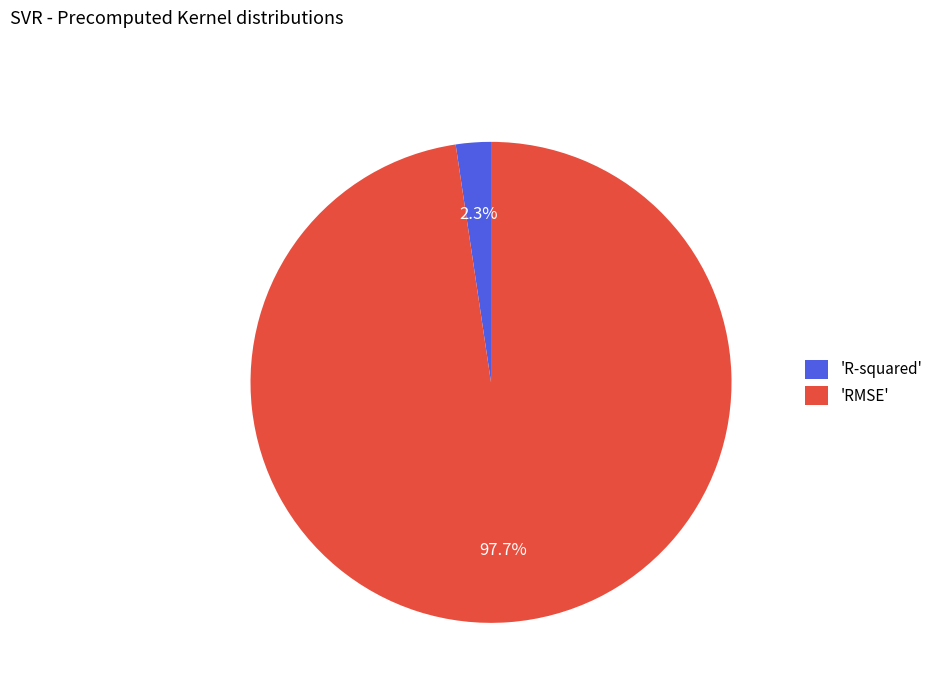

Is there a majority slice in this chart?

Yes